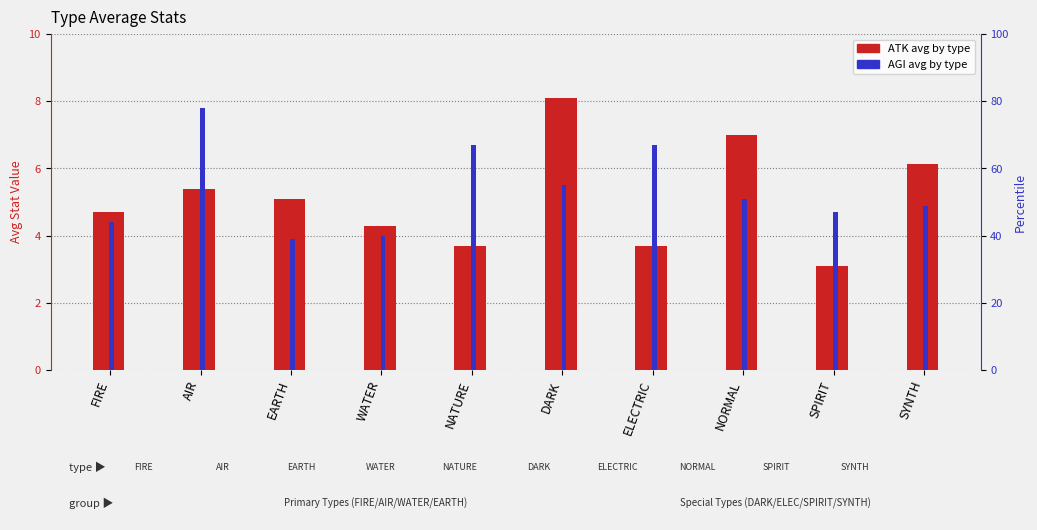

Is the value of ATK (avg by type) at ELECTRIC greater than the value of AGI (avg by type) at NATURE?

No